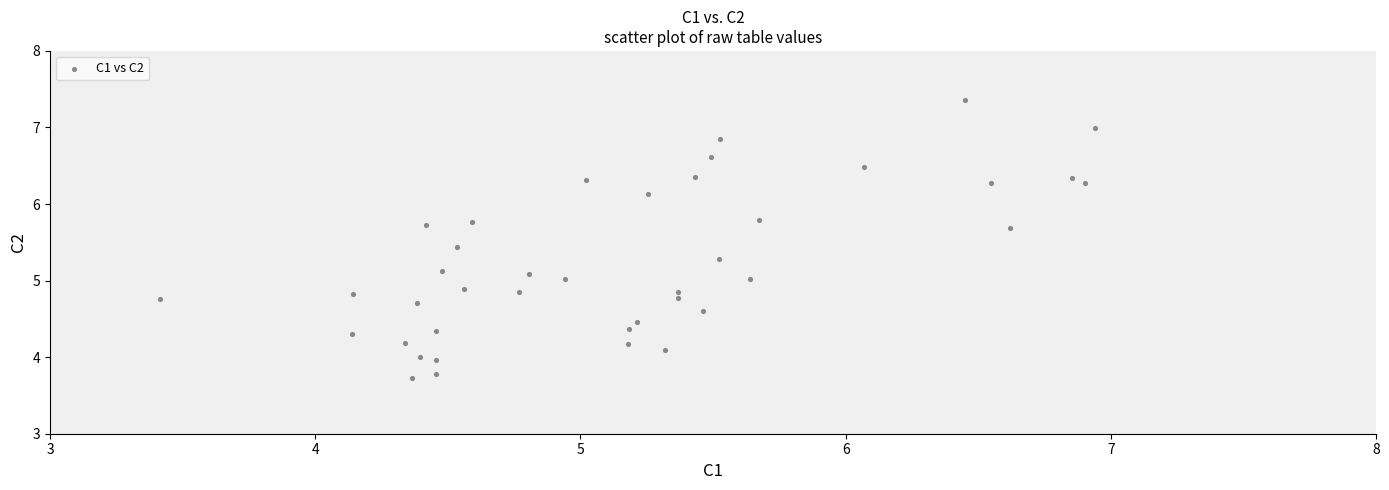

What is the range of Y values (max minus min)?

3.6